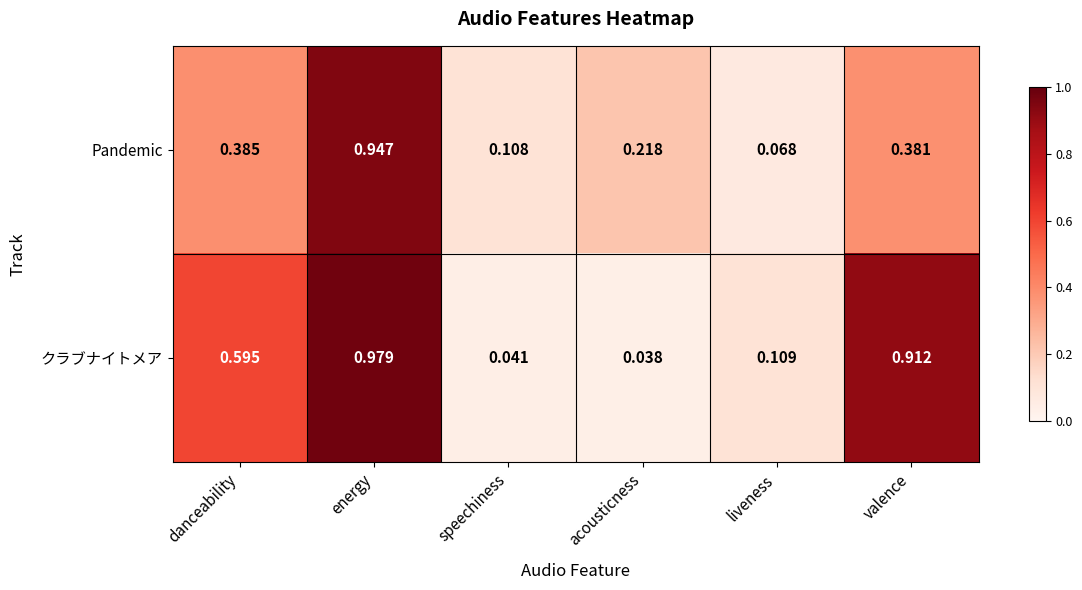

Rank the categories by クラブナイトメア value from highest to lowest.

energy, valence, danceability, liveness, speechiness, acousticness